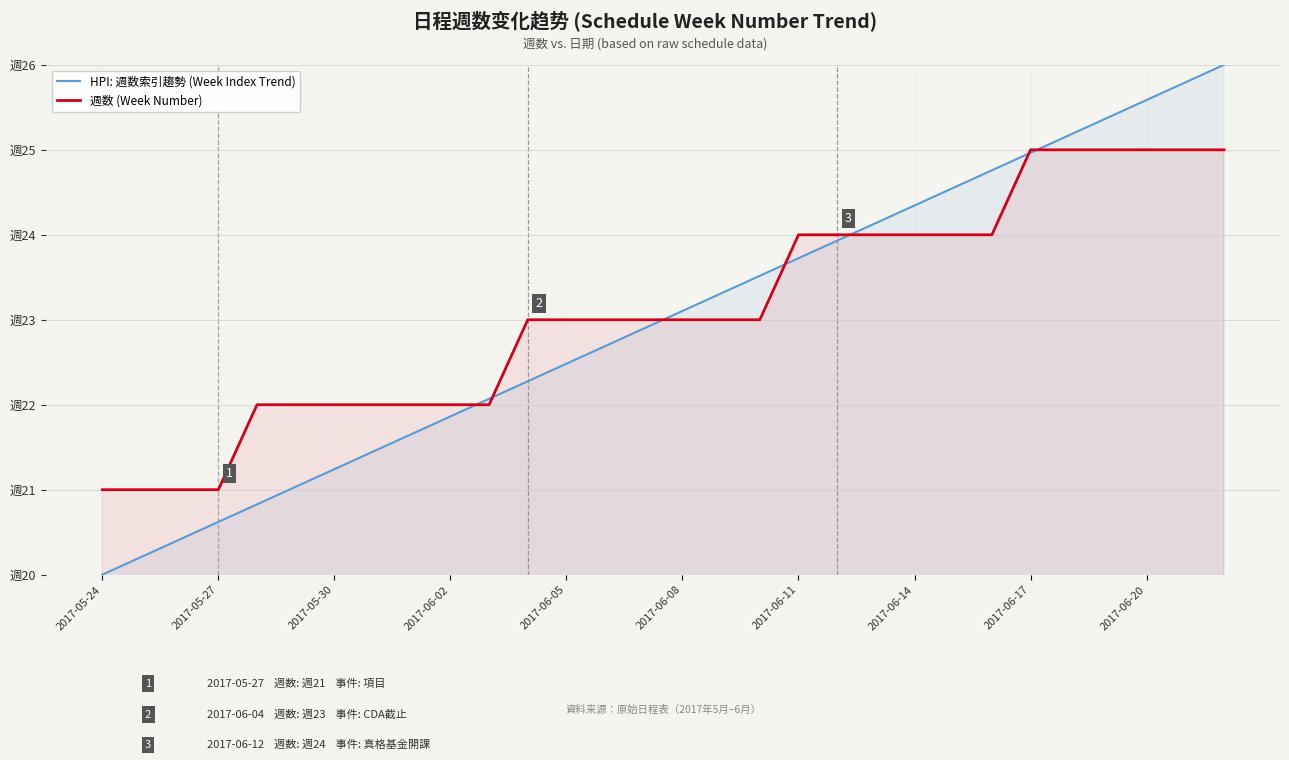

At which label does 週数 (Week Number) first exceed 23?

2017-06-11